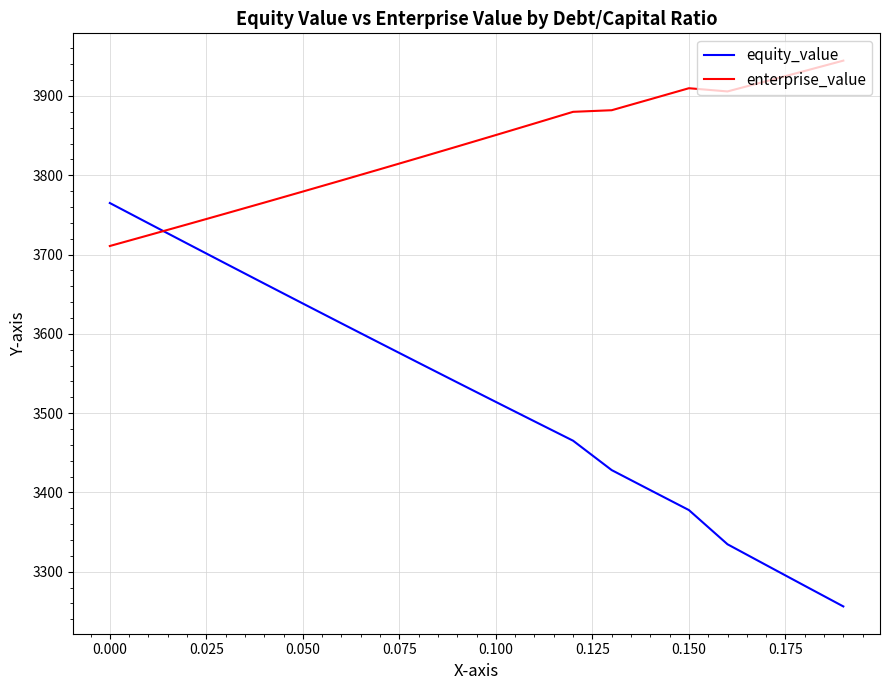

Which series has the widest spread of values?

equity_value